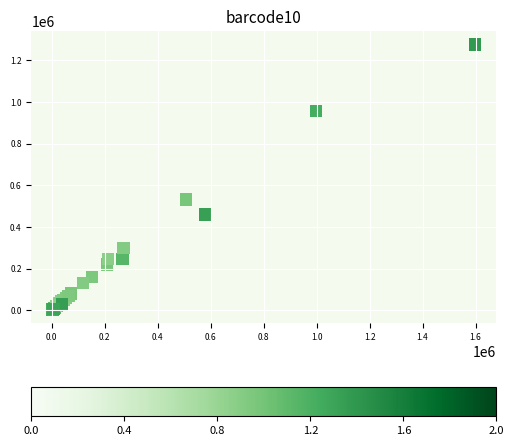

What Y value in the scatter plot is closest to 639500?

533000